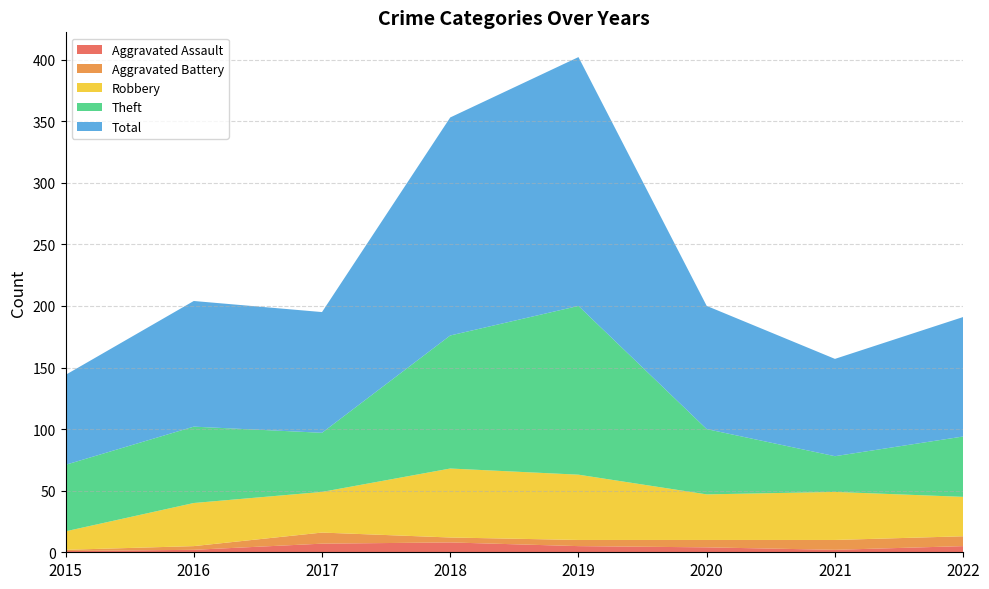

Reading left to right, transcribe all the data shown in this chart.

Aggravated Assault: 2015=1	2016=2	2017=7	2018=8	2019=5	2020=4	2021=2	2022=5
Aggravated Battery: 2015=1	2016=3	2017=9	2018=4	2019=5	2020=6	2021=8	2022=8
Robbery: 2015=15	2016=35	2017=33	2018=56	2019=53	2020=37	2021=39	2022=32
Theft: 2015=54	2016=62	2017=48	2018=108	2019=137	2020=53	2021=29	2022=49
Total: 2015=73	2016=102	2017=98	2018=177	2019=202	2020=100	2021=79	2022=97